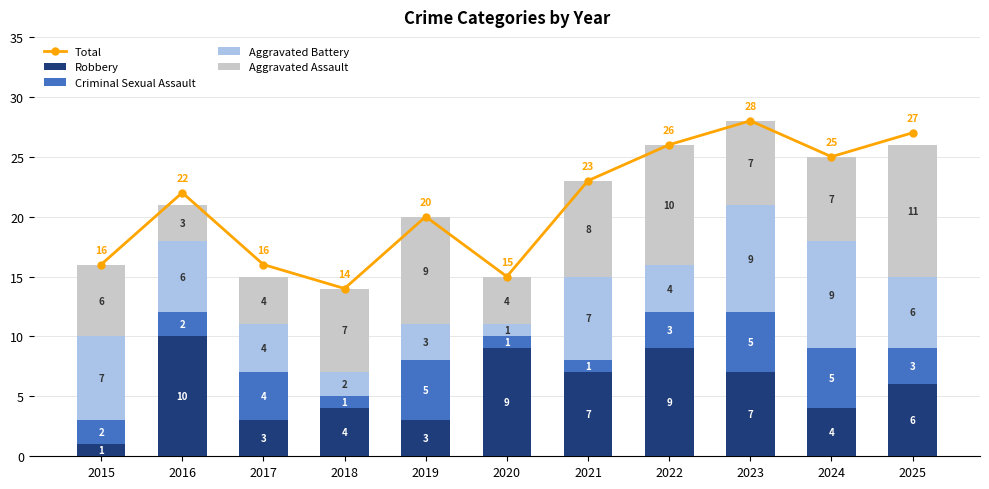

Count the Aggravated Battery values in the range 3 to 7.

7